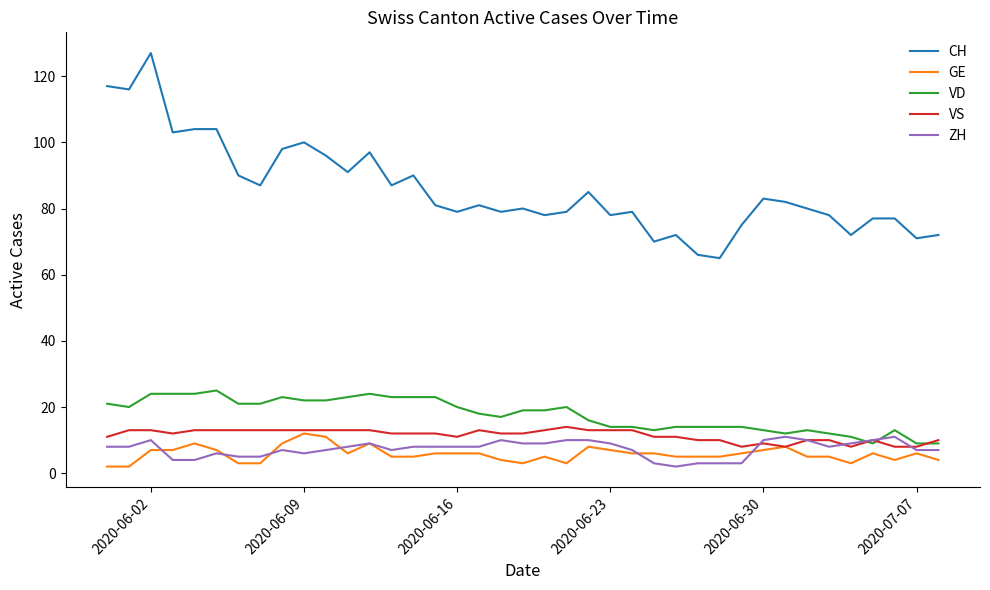

True or false: CH and ZH intersect in this chart.

False